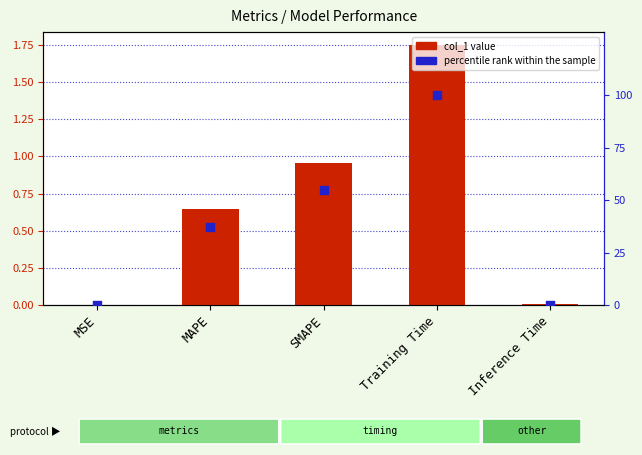

Is the value of percentile rank within the sample at SMAPE greater than the value of col_1 at MSE?

Yes